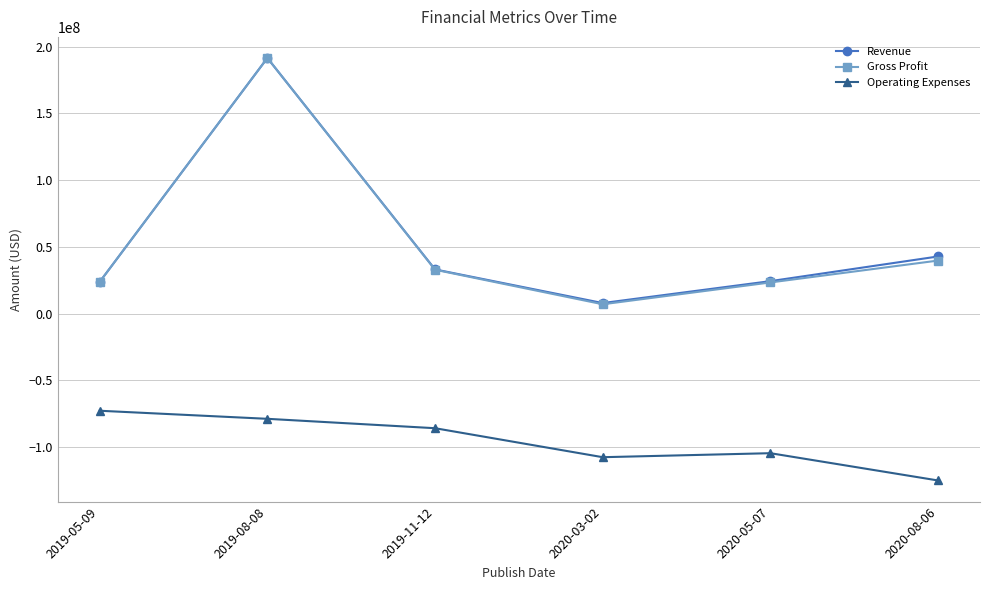

Which category has the lowest value in the Gross Profit series?

2020-03-02